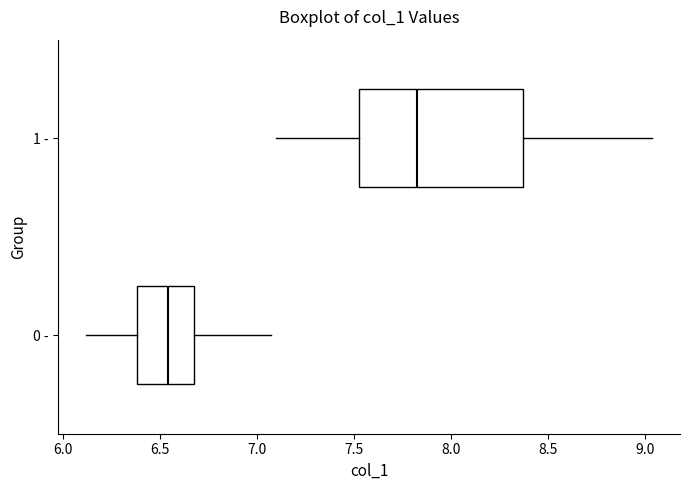

Reading bottom to top, transcribe this box plot: for each box, give where its median line is, the range the box spans, and where its two whiskers end, as read against the x-axis. The values are not printed on the chart, so give them approximately, as read against the axis.

0 -: median 6.55, box 6.40 to 6.70, whiskers 6.10 to 7.05
1 -: median 7.80, box 7.50 to 8.35, whiskers 7.10 to 9.05